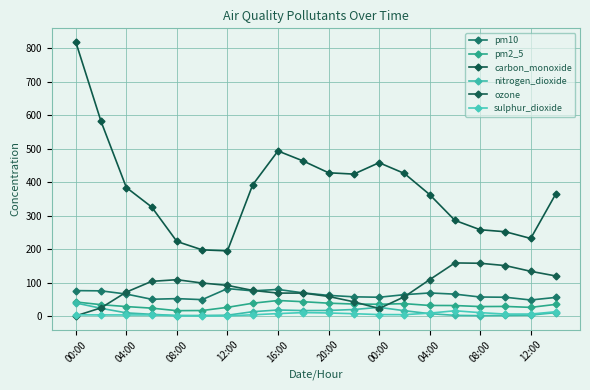

True or false: carbon_monoxide and pm2_5 intersect in this chart.

False